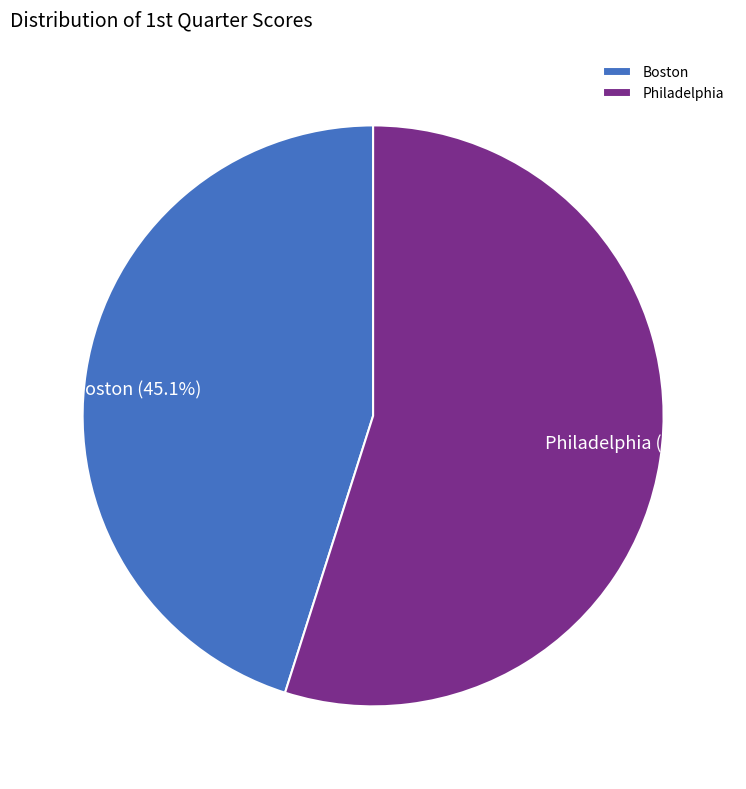

To the nearest percent, what percentage of the pie is Philadelphia?

55%